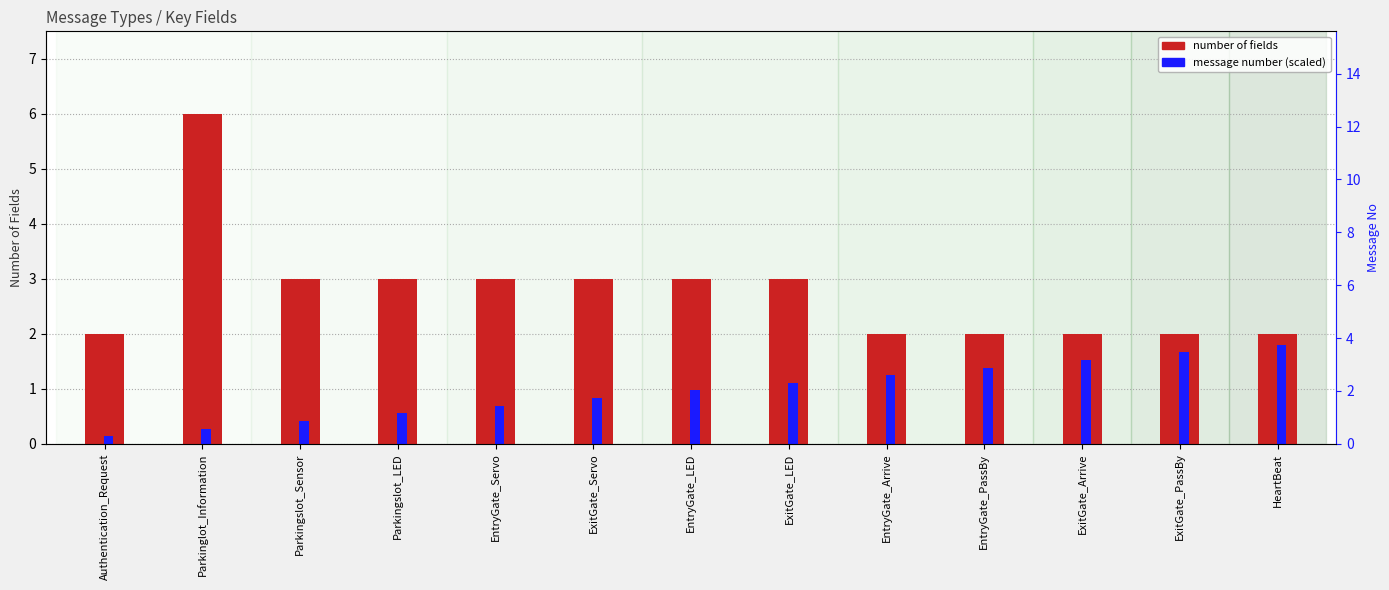

What is the label of the 10th bar from the left?

EntryGate_PassBy